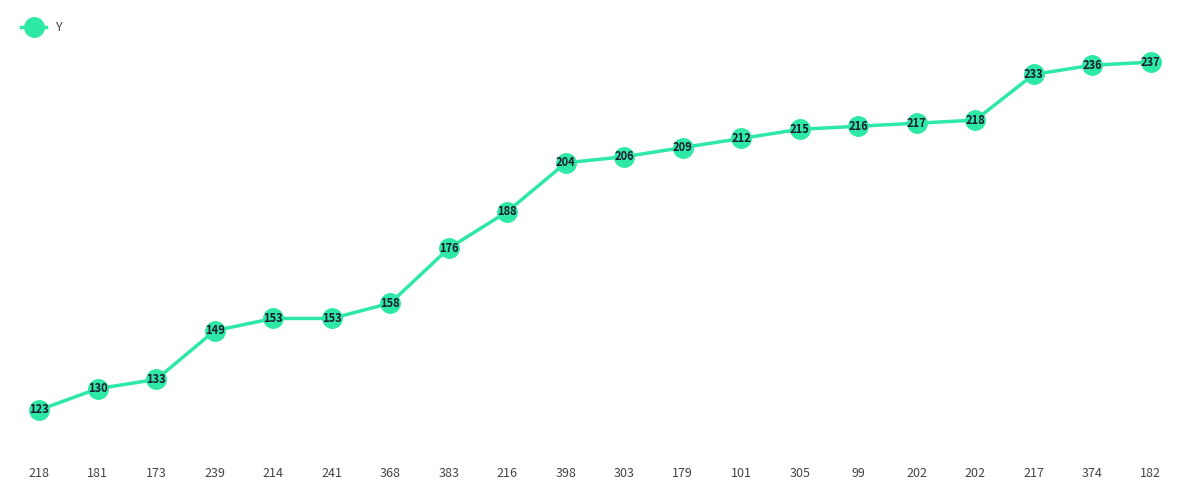

Is it true that the value at 239 is 149?

True